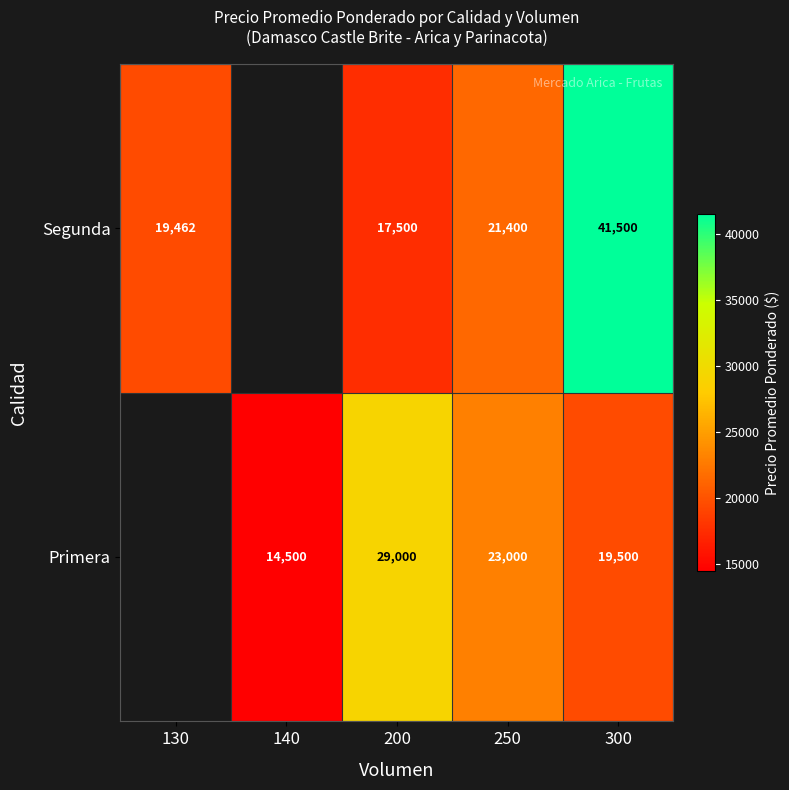

At which category does the chart reach its minimum across all series?

130